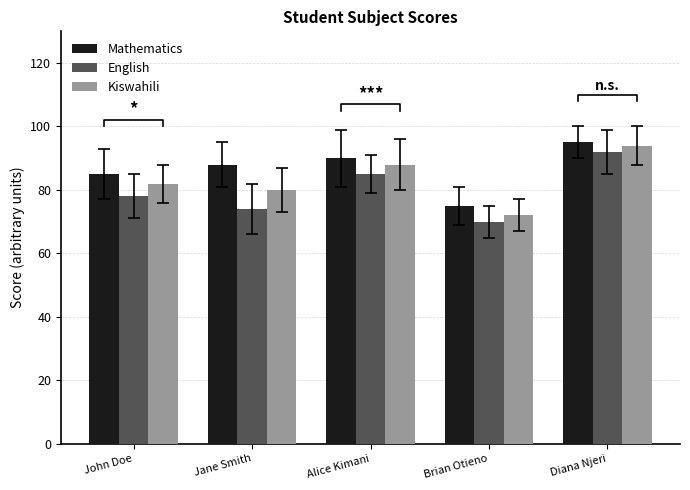

What is the spread (max minus min) of values at John Doe?

7